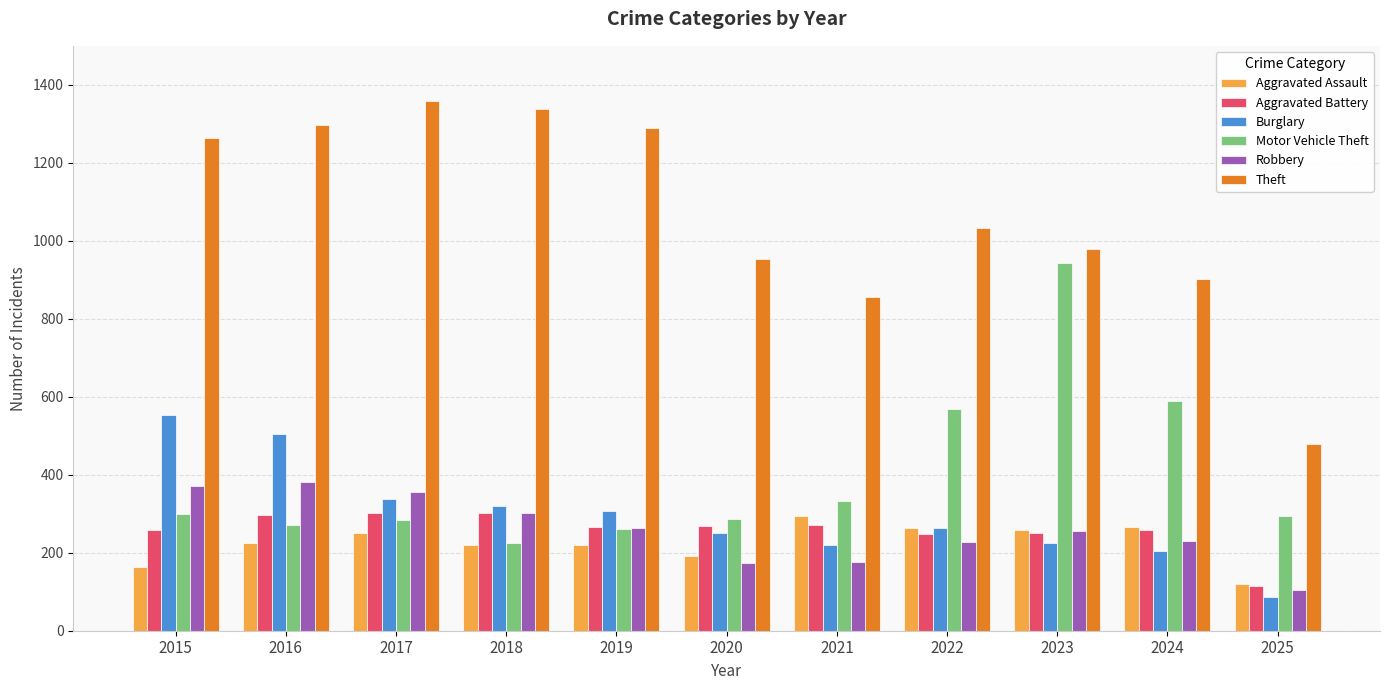

Read the Aggravated Assault value at 2022, to the nearest 10.

260